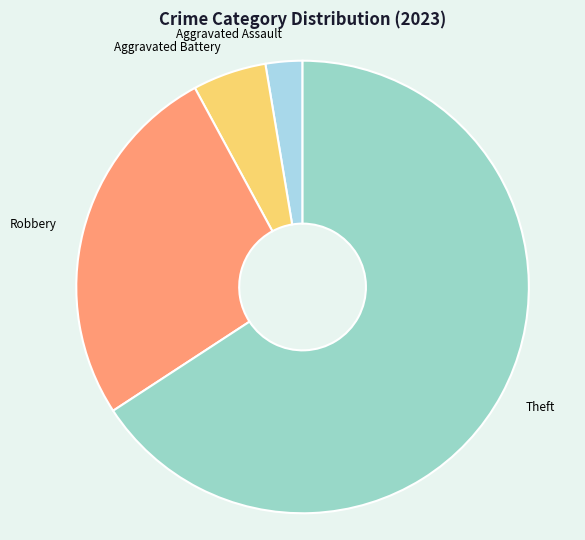

Is there any slice that represents more than half of the pie?

Yes